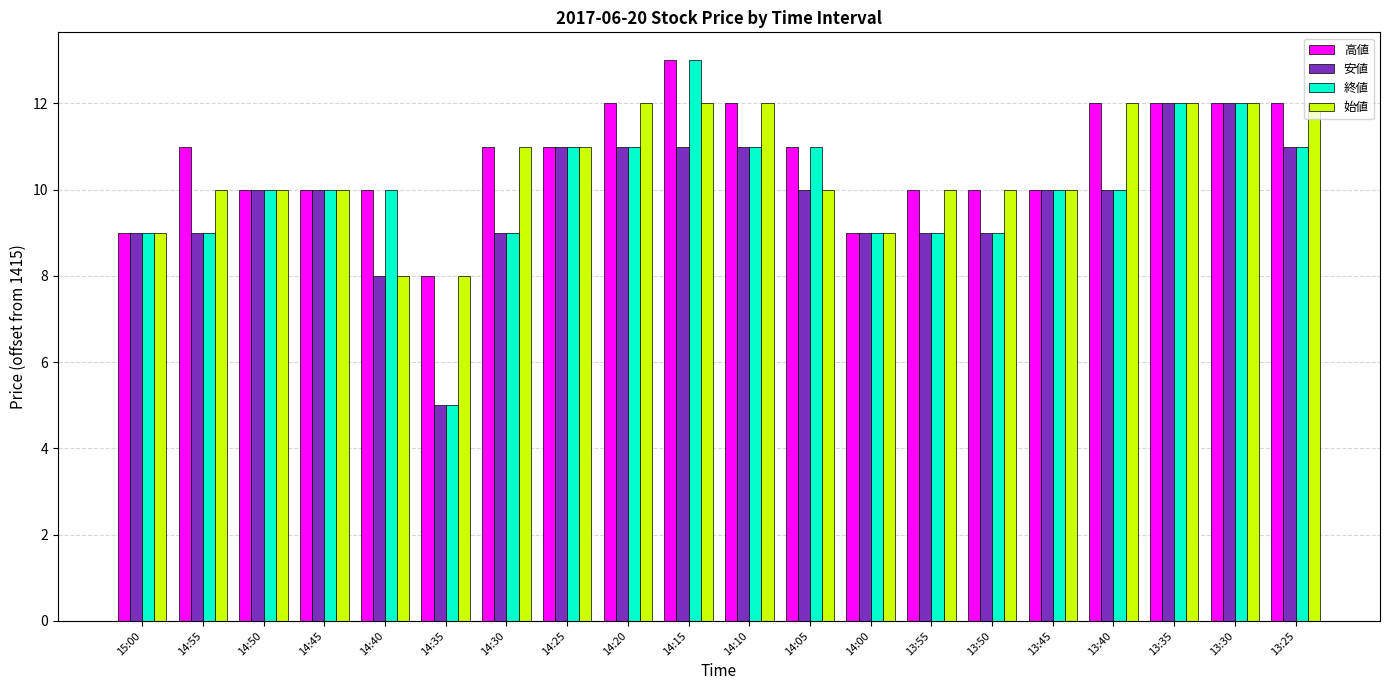

Is it true that 始値 equals 9 at 15:00?

True